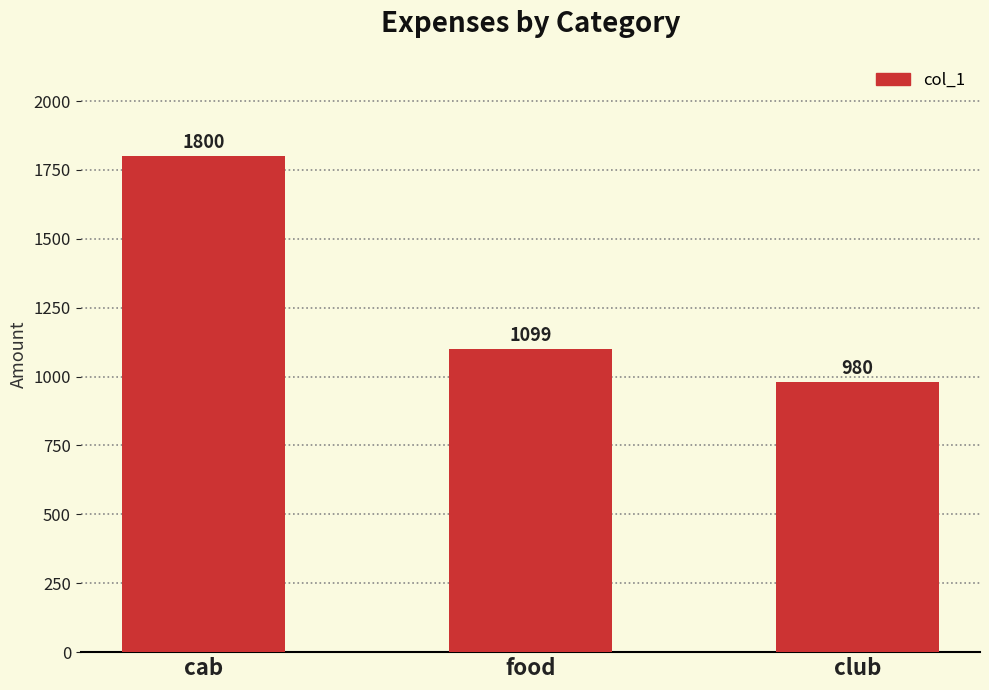

The chart shows a value of 1438 at club. True or false?

False